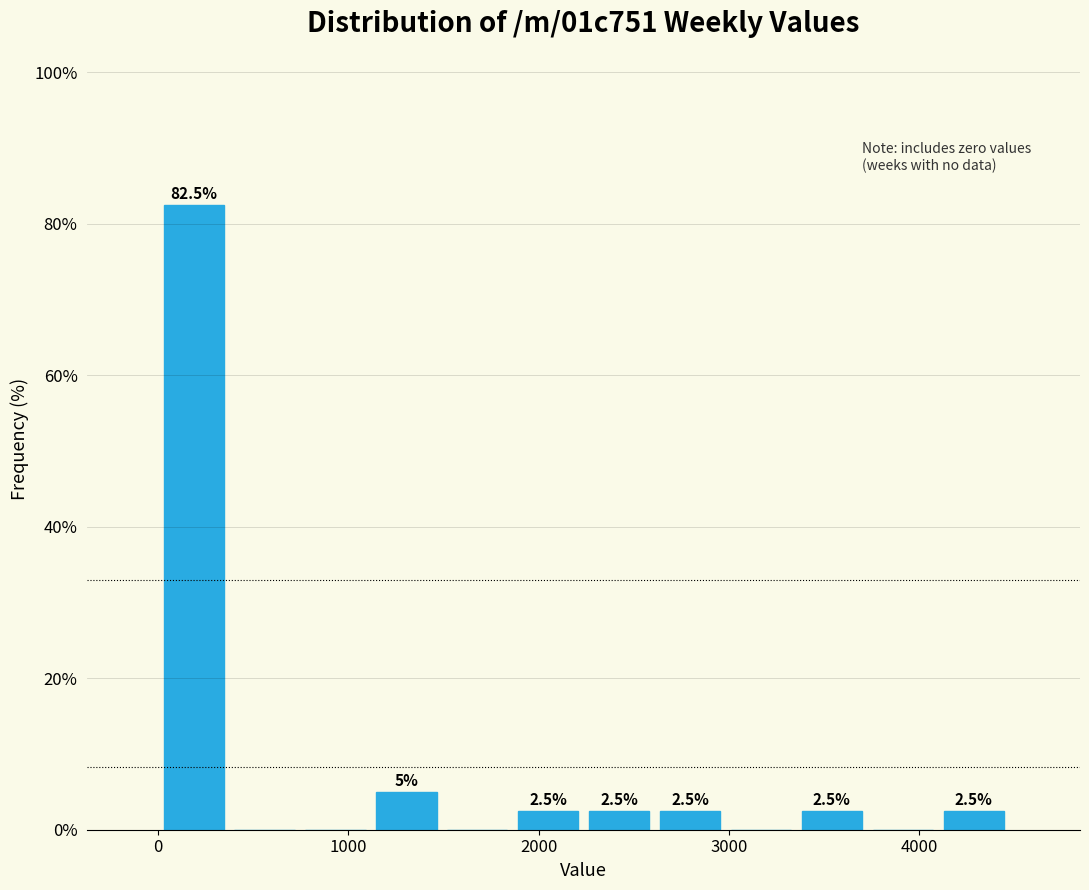

Around what value on the x-axis is the tallest bar? Give the approximate position of its centre, as read against the axis.

200